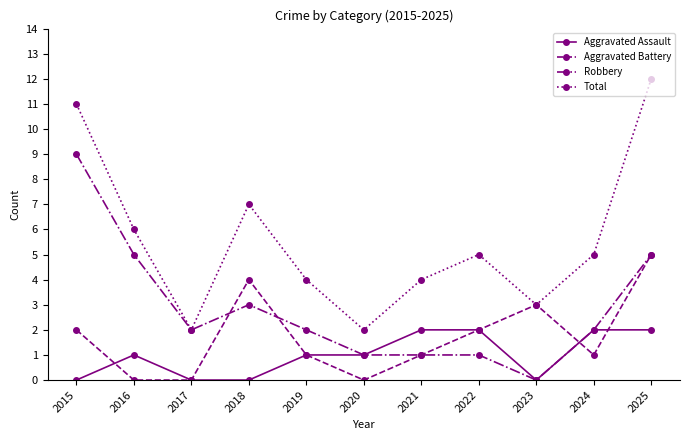

Count the Aggravated Assault values in the range 0 to 2.

11